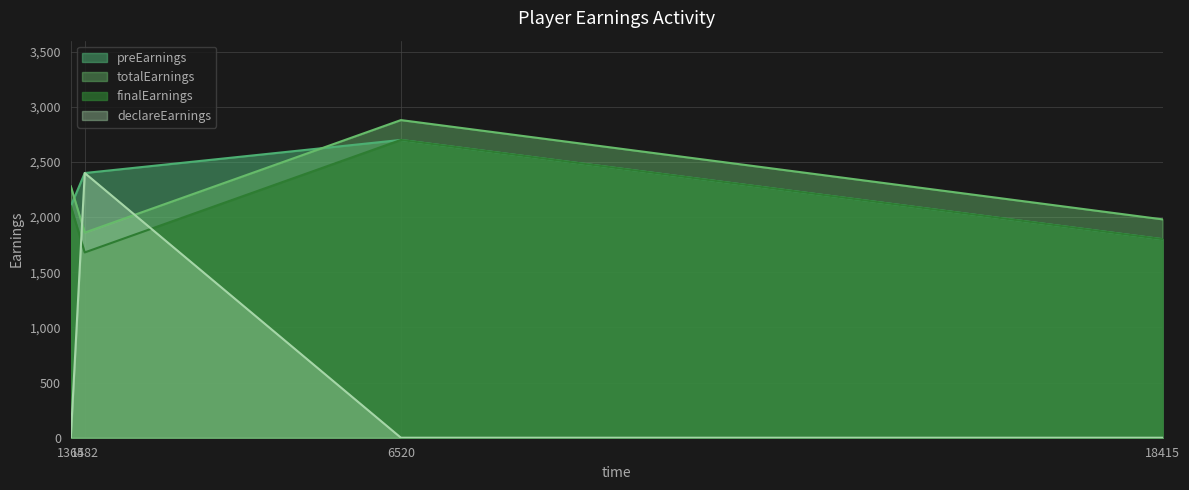

What is the lowest value of the finalEarnings series?

1680